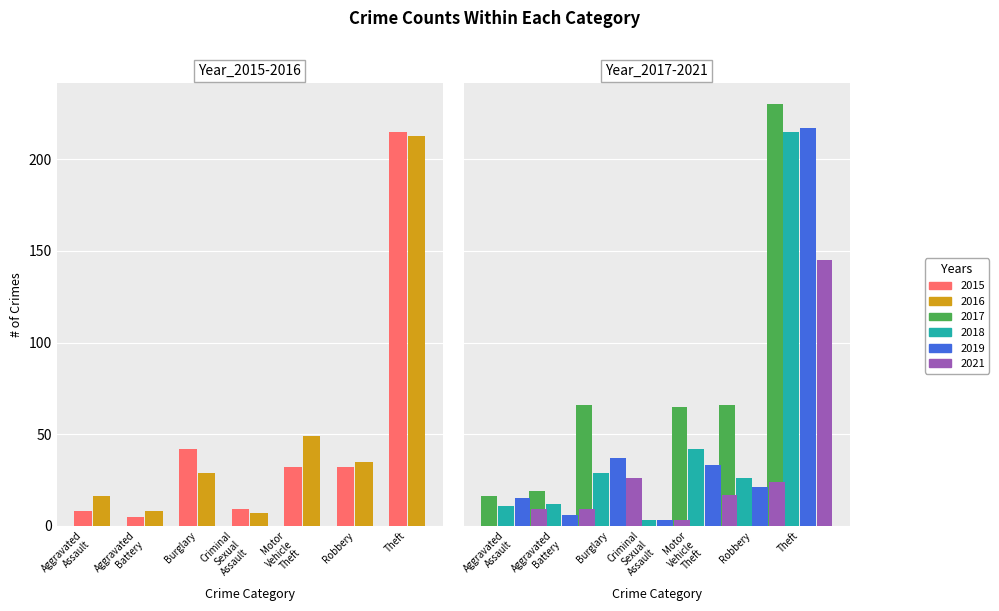

Are the bars grouped side by side (vs. stacked)?

Yes